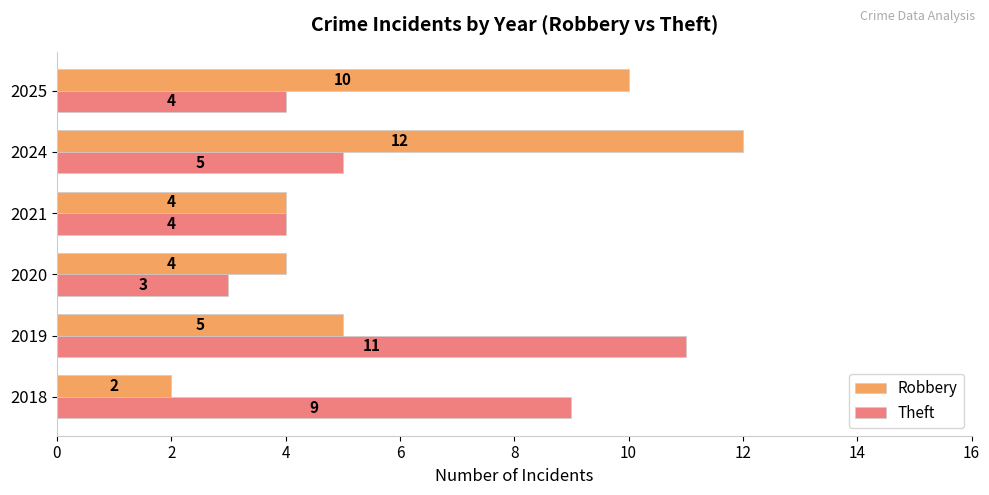

Which series has the largest total across all categories?

Robbery